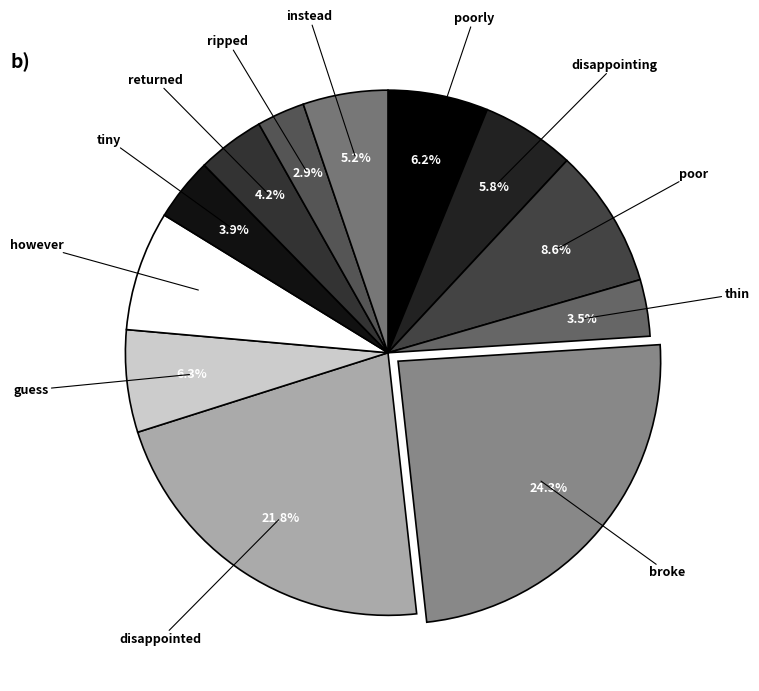

How many segments does this pie chart have?

12